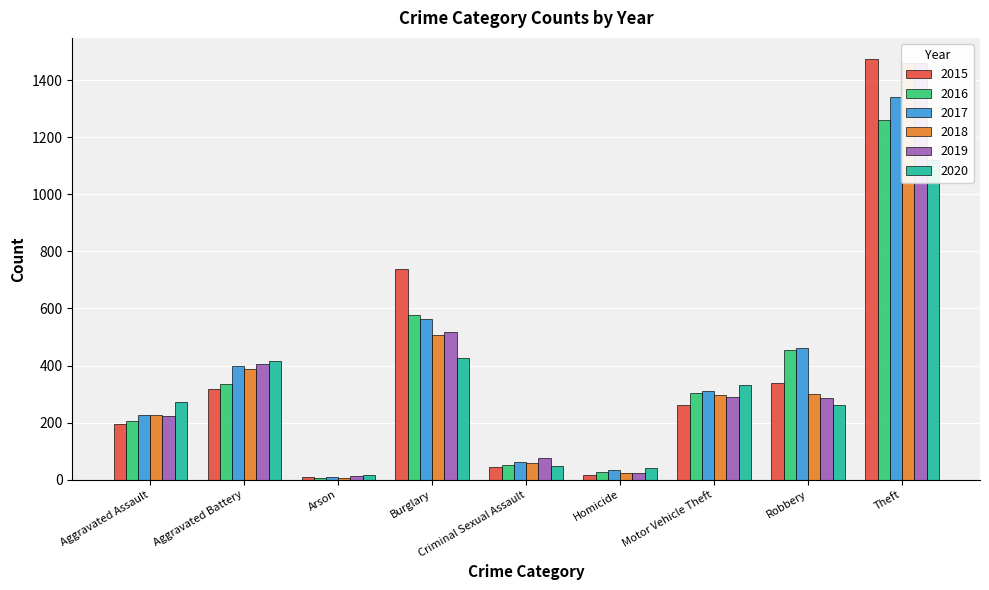

Rank the series by their maximum value, from lowest to highest.

2020, 2016, 2017, 2019, 2018, 2015